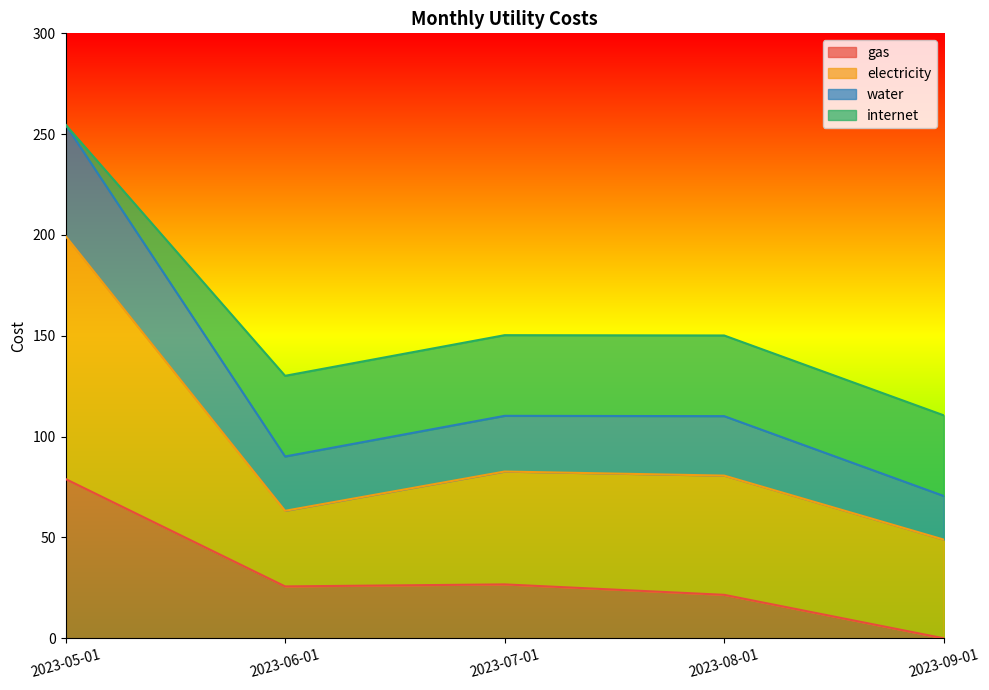

How many data points in gas are above 25?

3